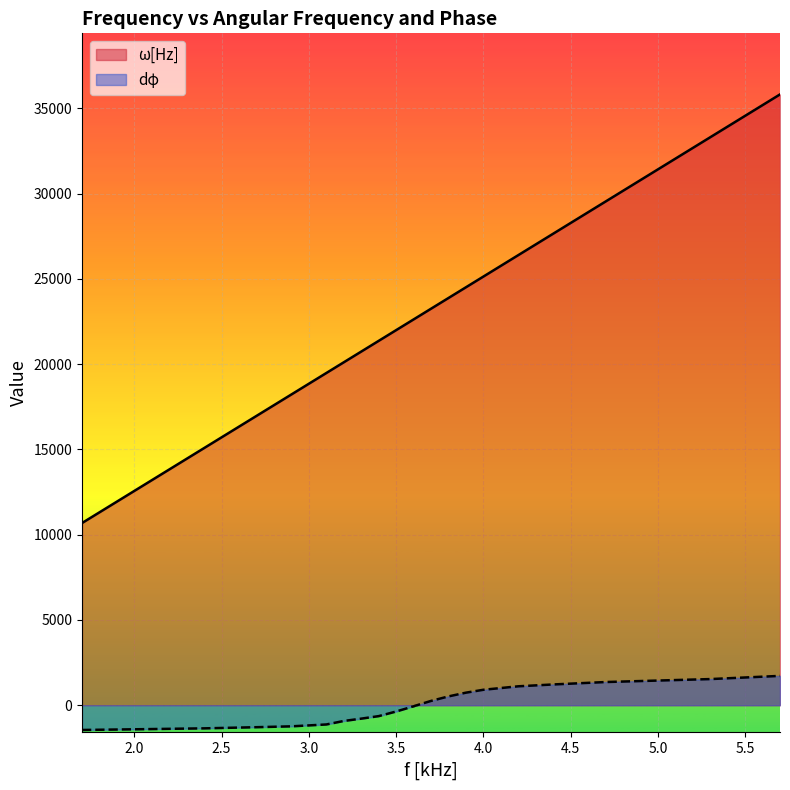

At which label is ω[Hz] closest to 23247?

3.7